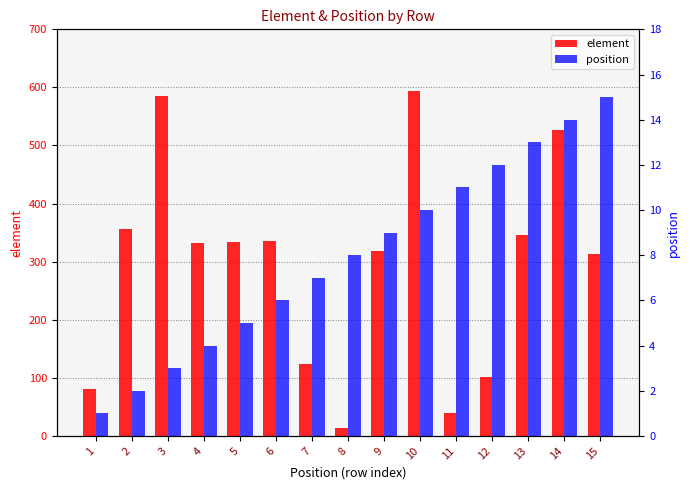

Reading left to right, list all the values displayed in this chart.

element: 81	357	586	332	333	335	124	13	318	594	40	102	346	526	313
position: 1	2	3	4	5	6	7	8	9	10	11	12	13	14	15